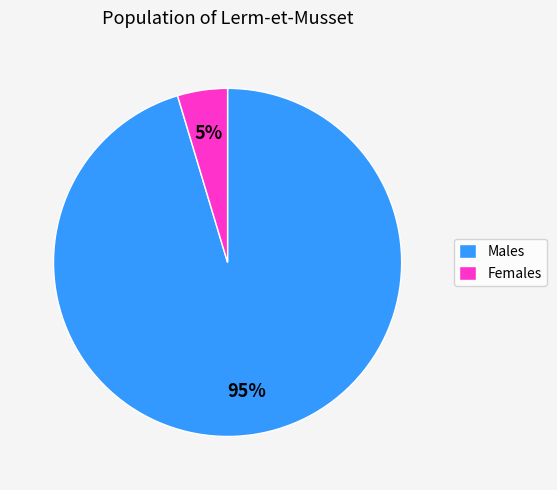

To the nearest percent, what percentage of the pie is Females?

5%